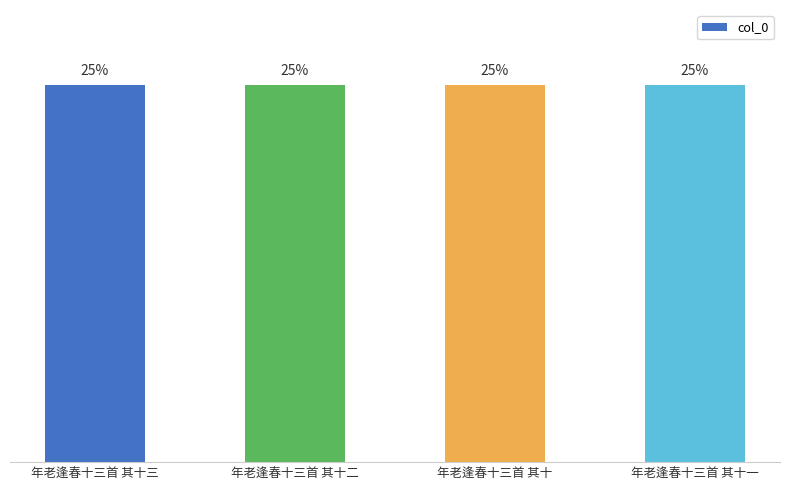

True or false: the data shows 25.0 at 年老逢春十三首 其十三.

True